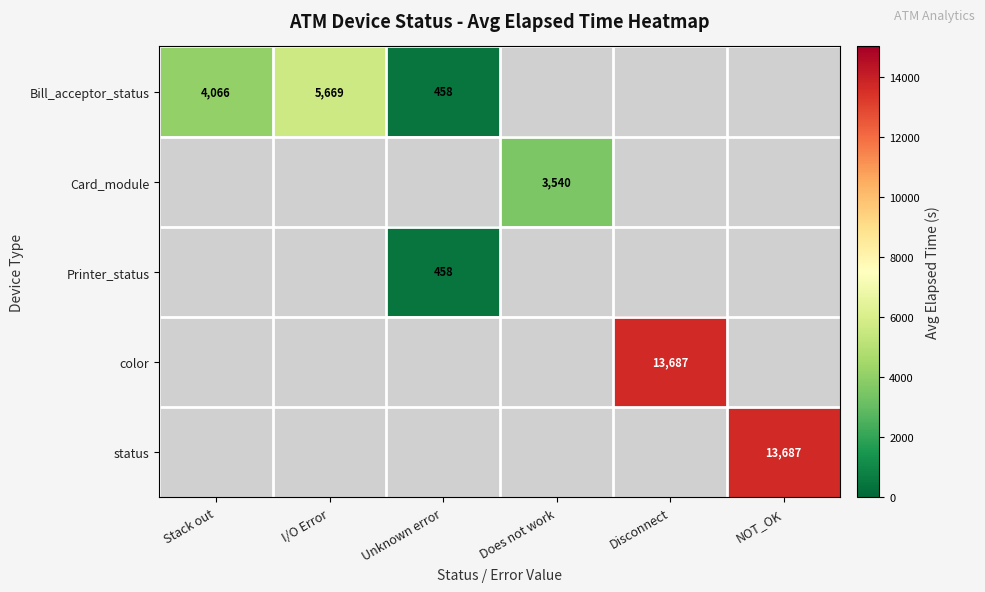

Is it true that Card_module equals 1962.9 at Does not work?

False